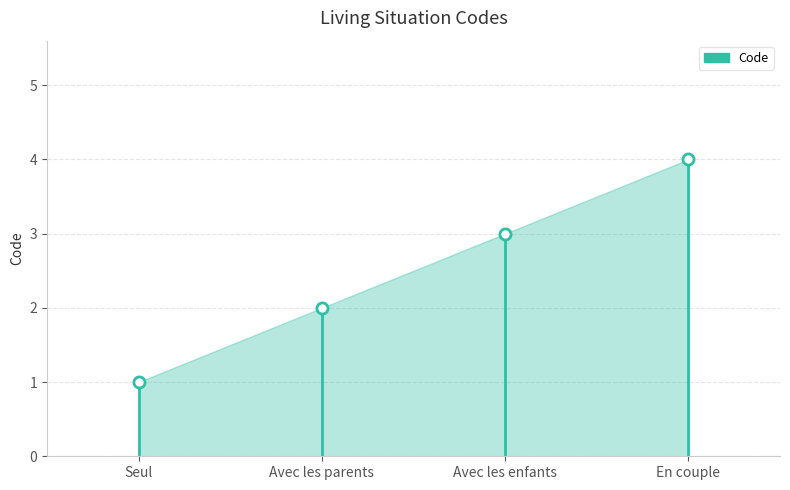

Reading left to right, list all the values displayed in this chart.

Seul=1	Avec les parents=2	Avec les enfants=3	En couple=4